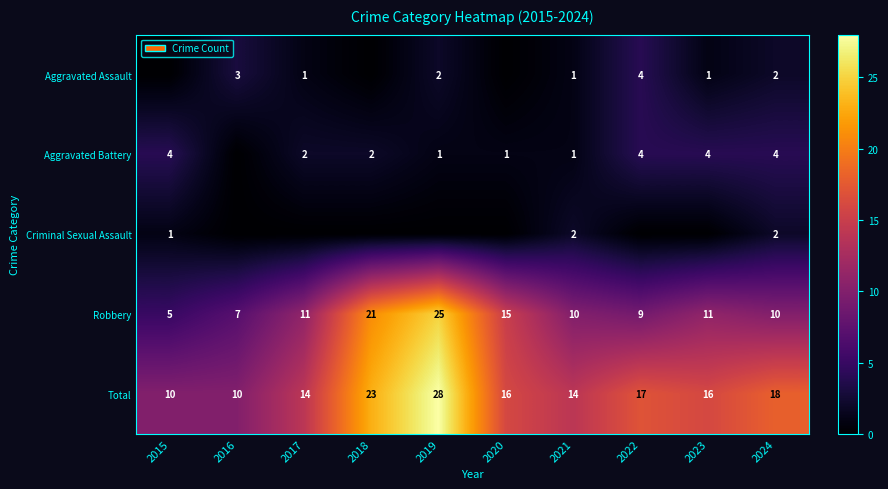

What is the difference between the highest and lowest values at 2023?

16